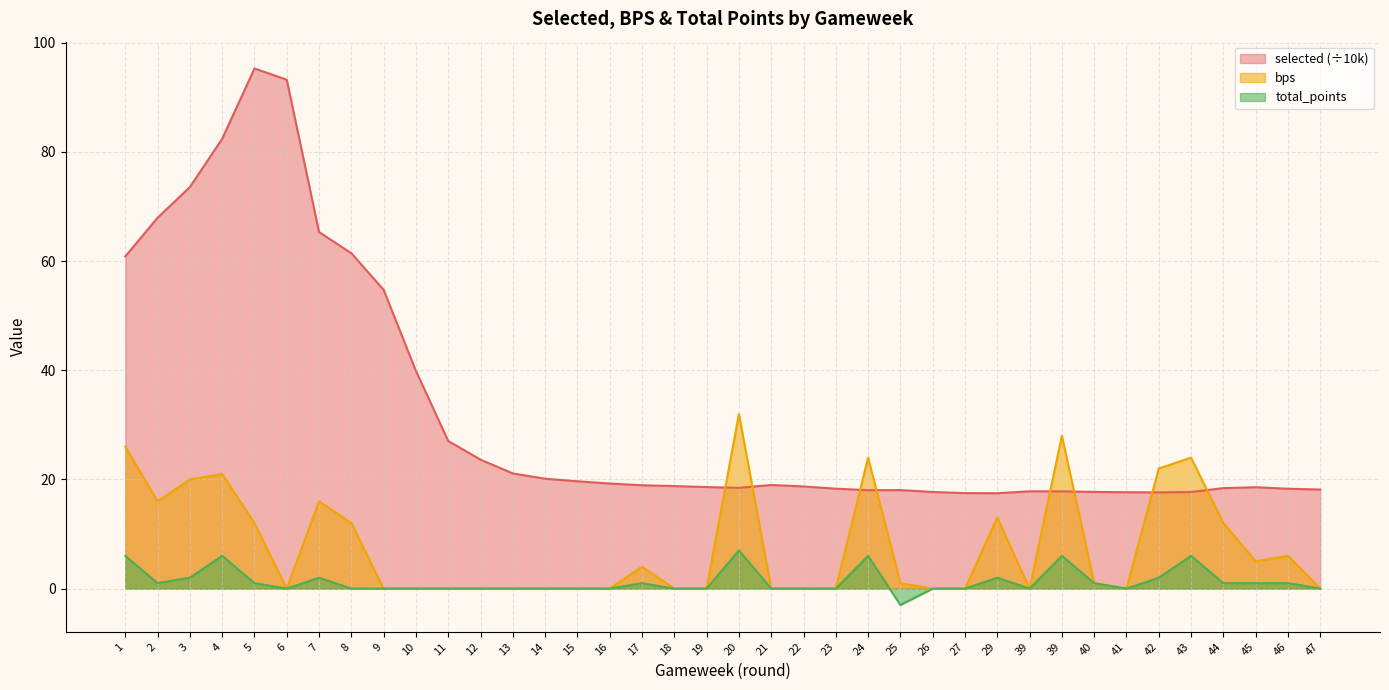

At which category does total_points reach its first local peak?

4